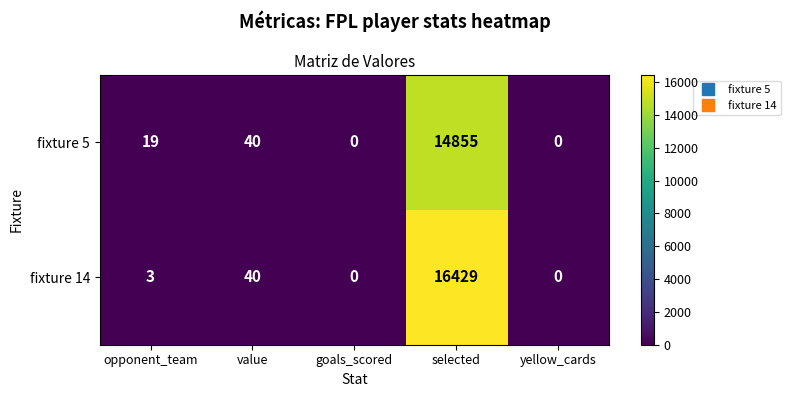

What is the difference between the second highest and minimum values in the fixture 14 series?

40